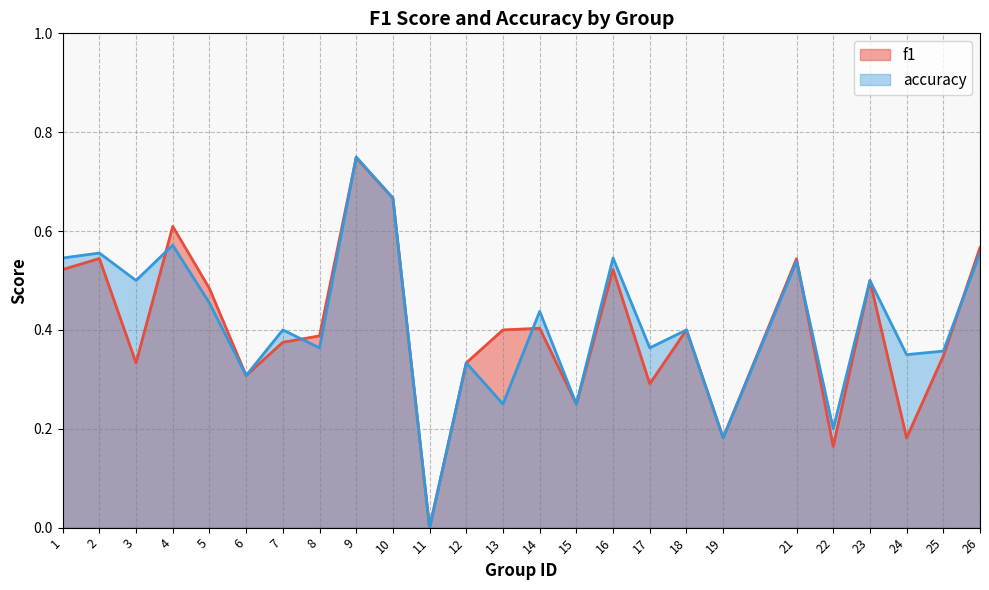

How many data points in accuracy are above 0?

24